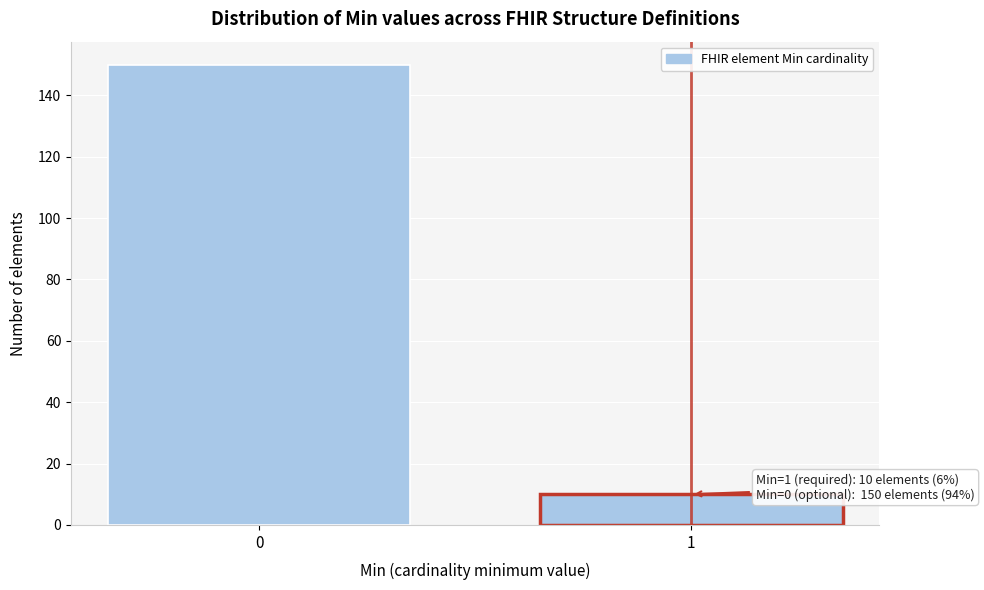

Reading left to right, transcribe all the data shown in this chart.

150	10